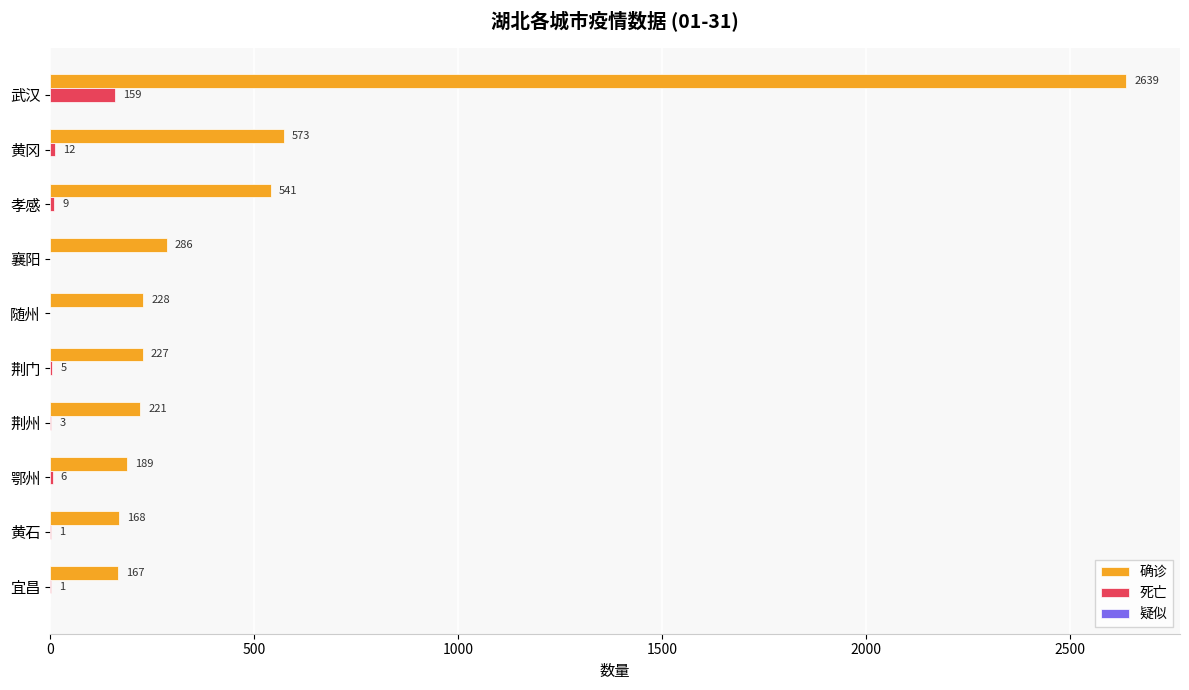

What is the maximum value shown in the chart?

2639